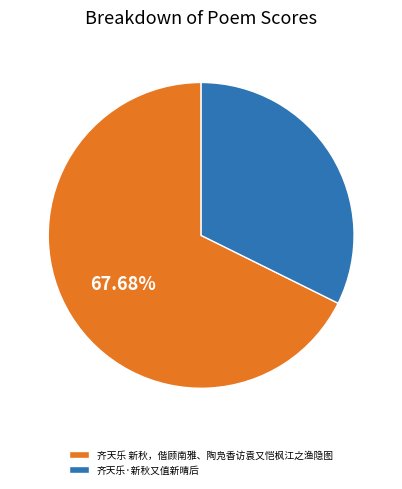

What is the ratio of the value at 齐天乐 新秋，偕顾南雅、陶凫香访袁又恺枫江之渔隐图 to the value at 齐天乐·新秋又值新晴后?

2.1